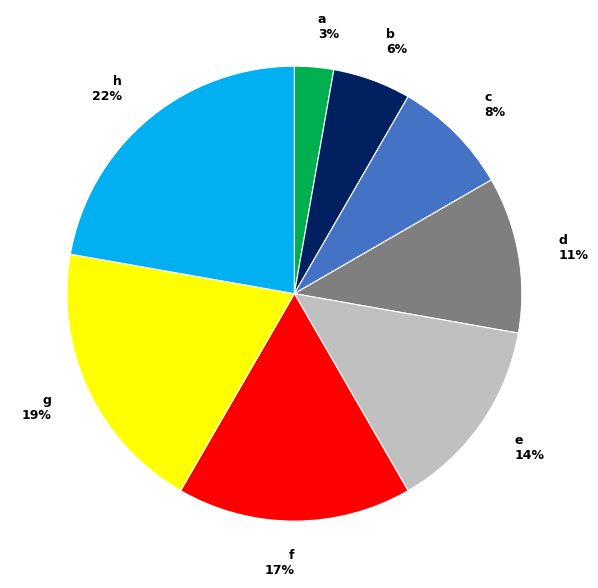

Is there any slice that represents more than half of the pie?

No